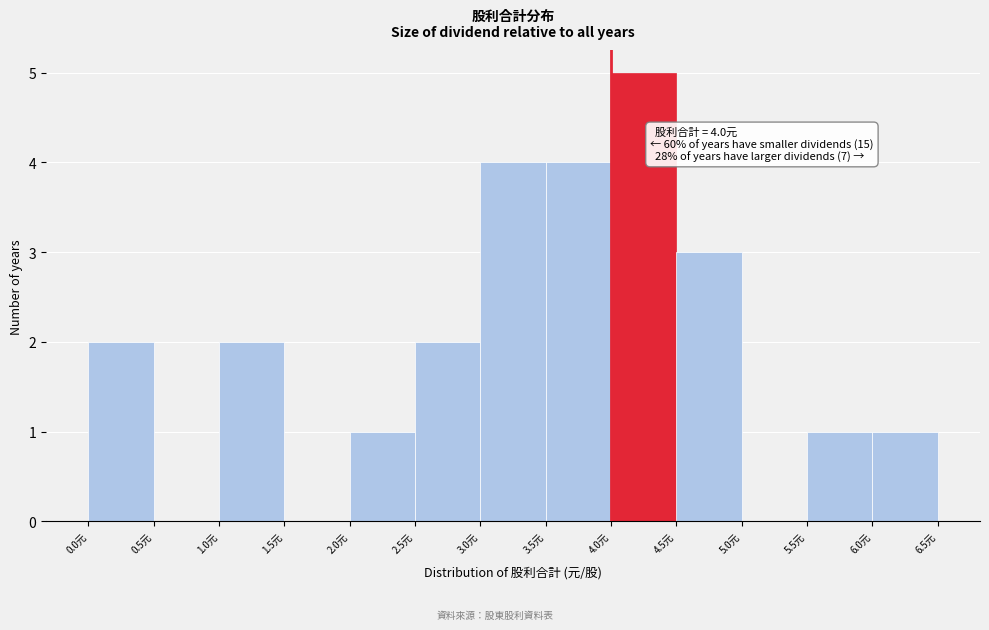

Which range on the x-axis has the tallest bar?

4.0 to 4.5